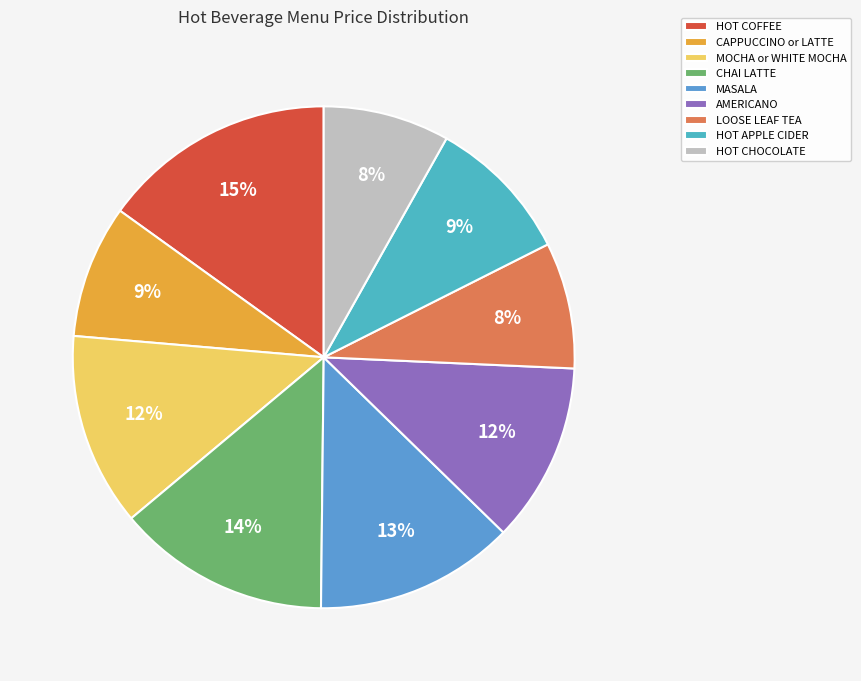

What is the largest slice in the pie chart?

HOT COFFEE